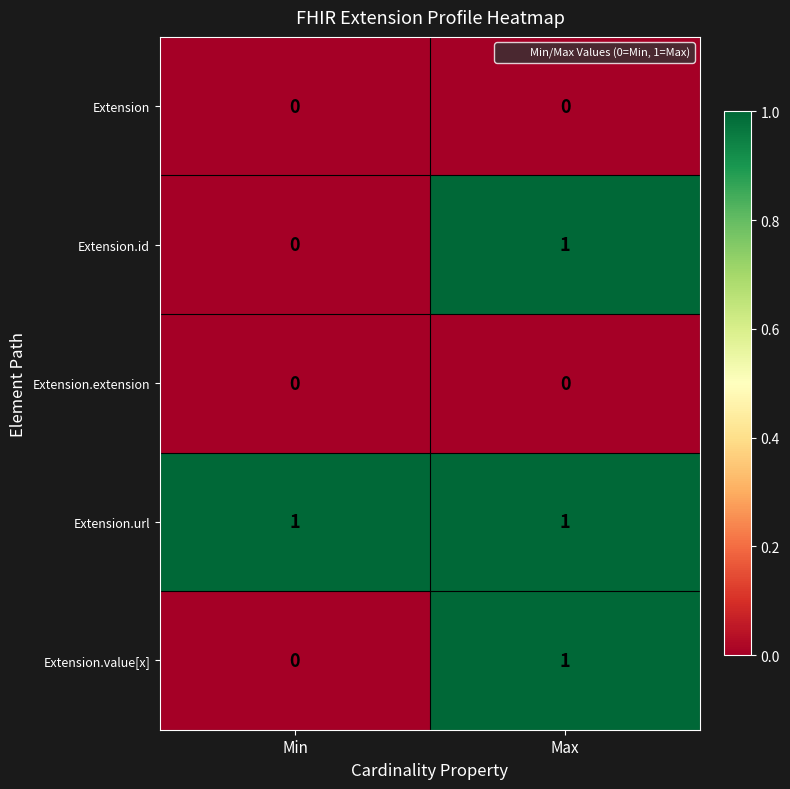

Which series has the largest total across all categories?

Extension.url